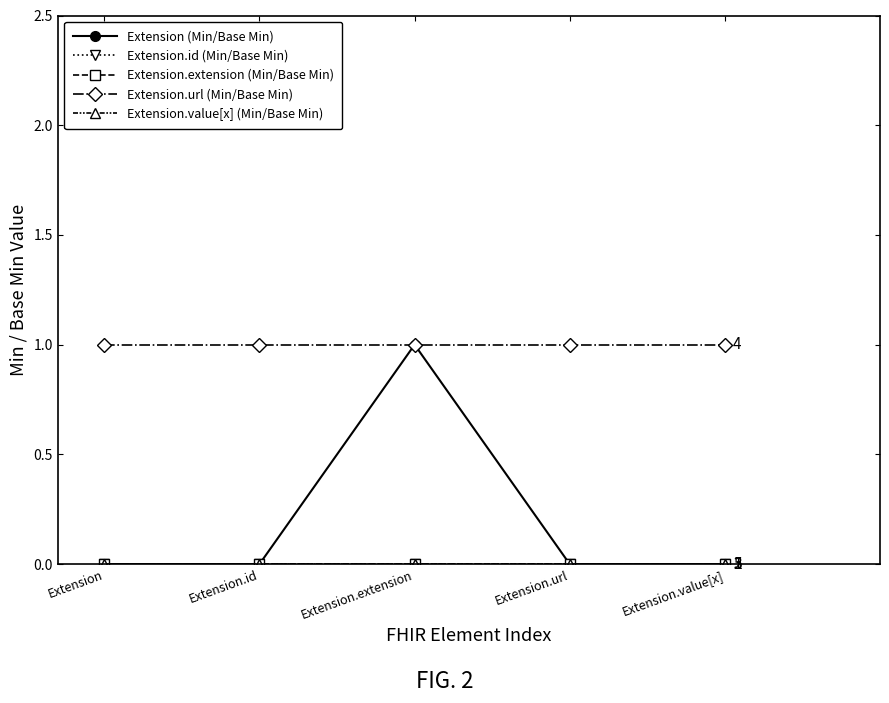

Is this an area chart (filled region under the line)?

No